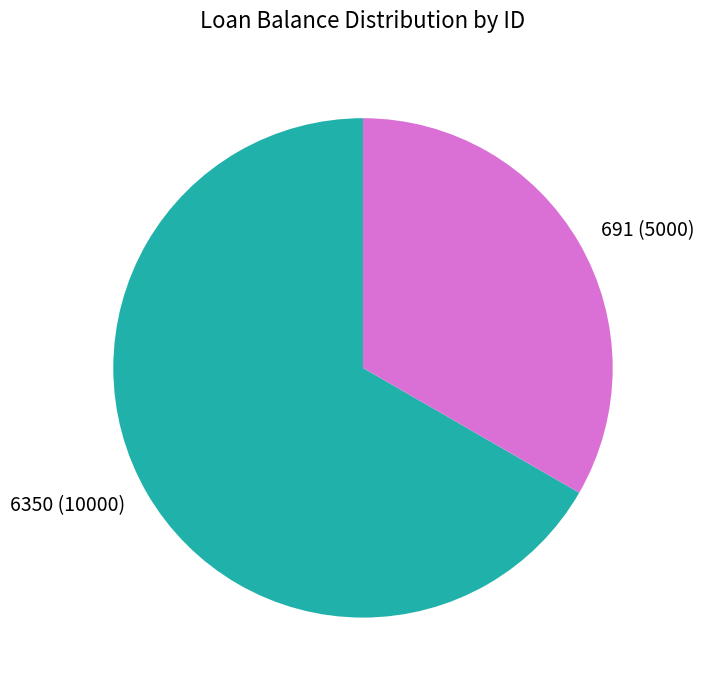

Which has a higher value, 691 or 6350?

6350